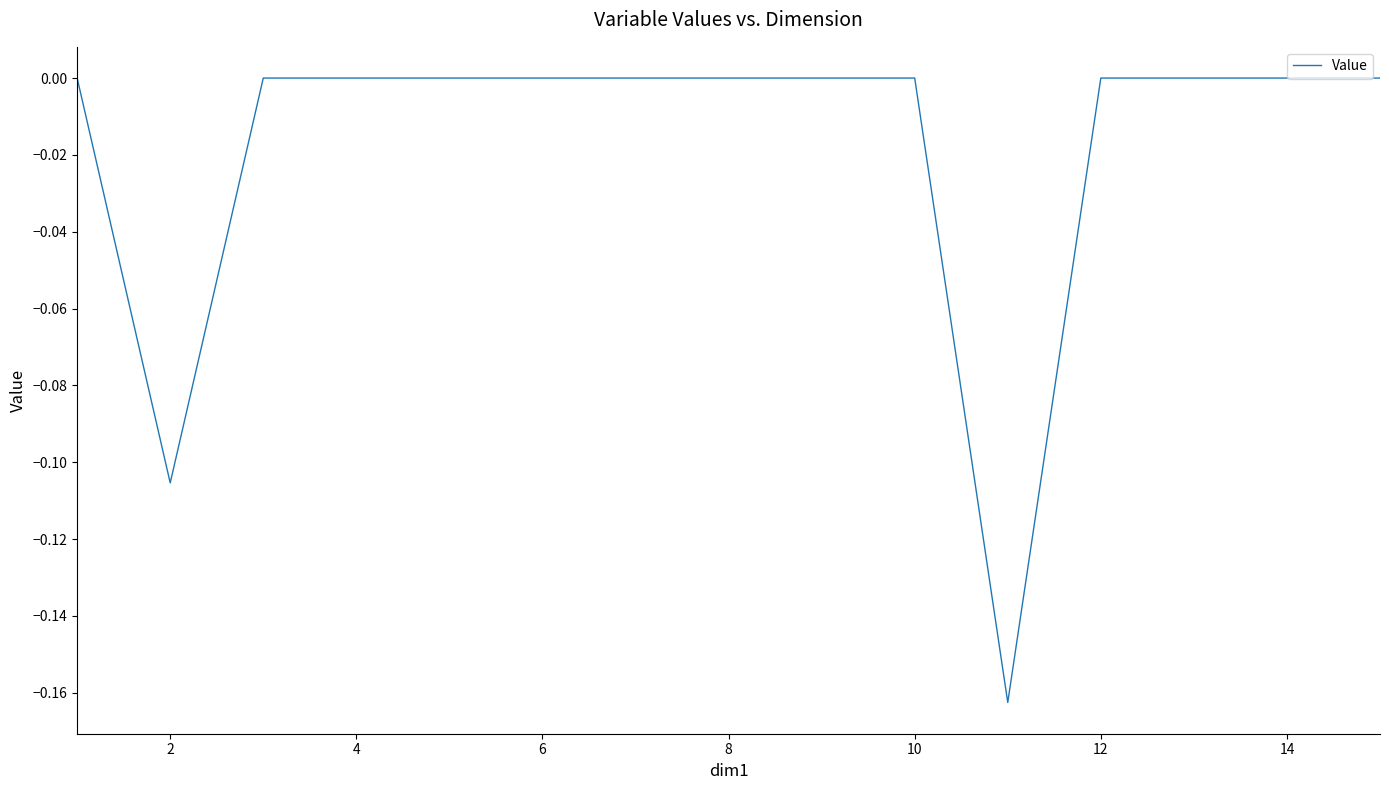

Is it true that the value at 8 is -0.1?

False